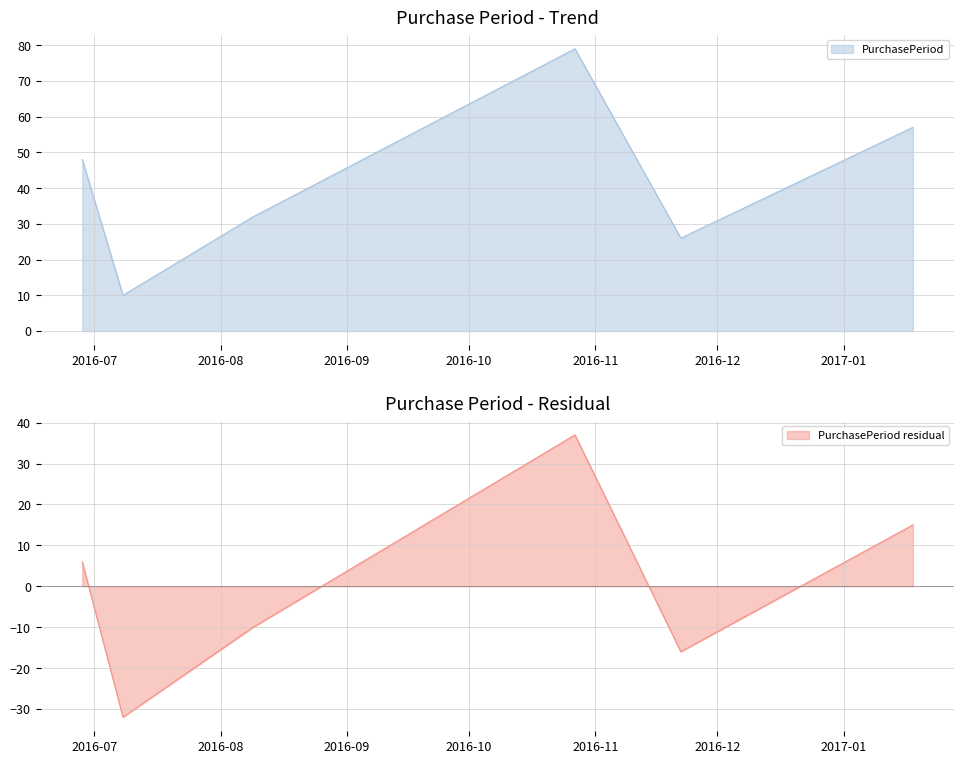

Between 2016-07-08 and 2016-08-09, which is larger?

2016-08-09